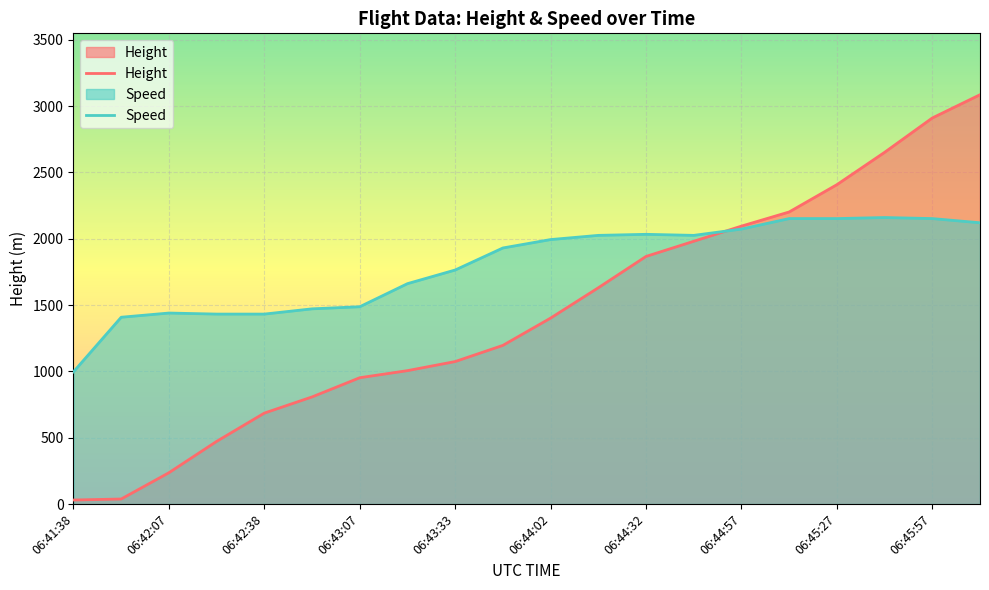

At which category is the sum across all series the highest?

19